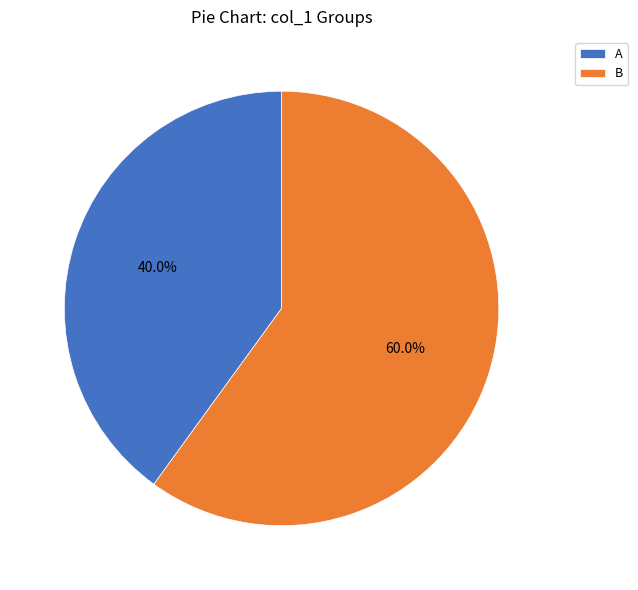

Is B the majority of the pie?

Yes